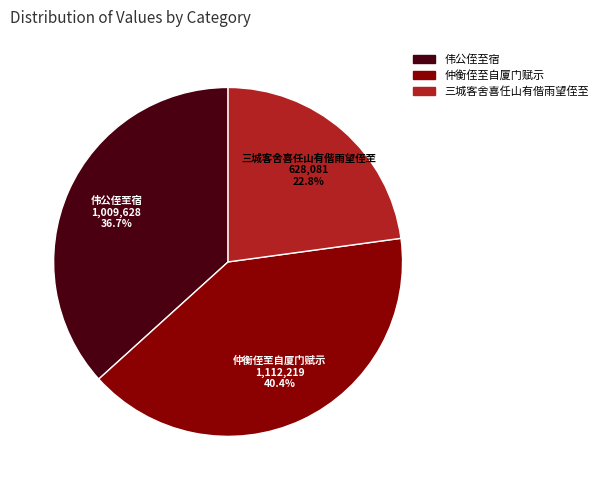

Is there a majority slice in this chart?

No